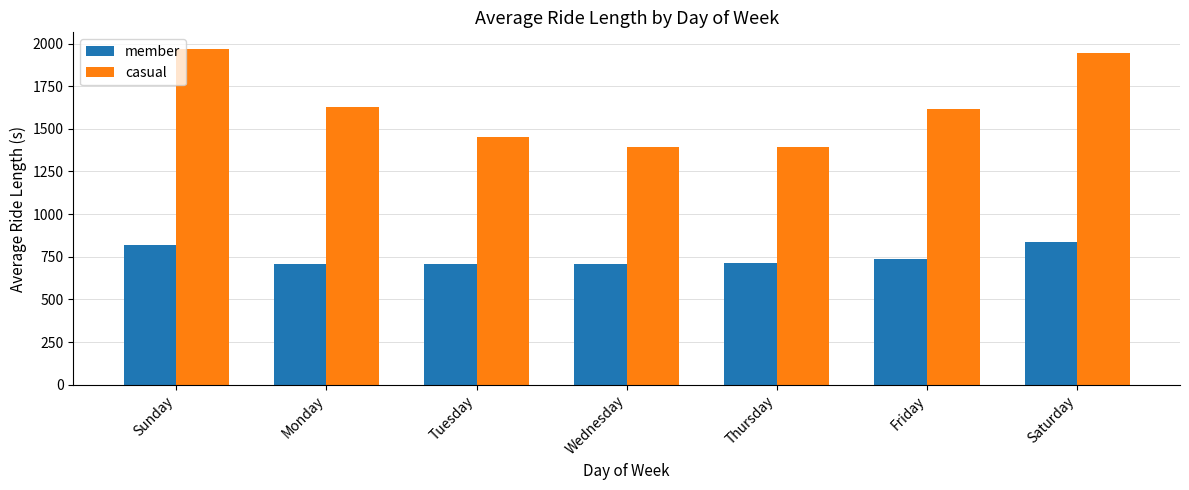

What is the minimum value for member?

706.1